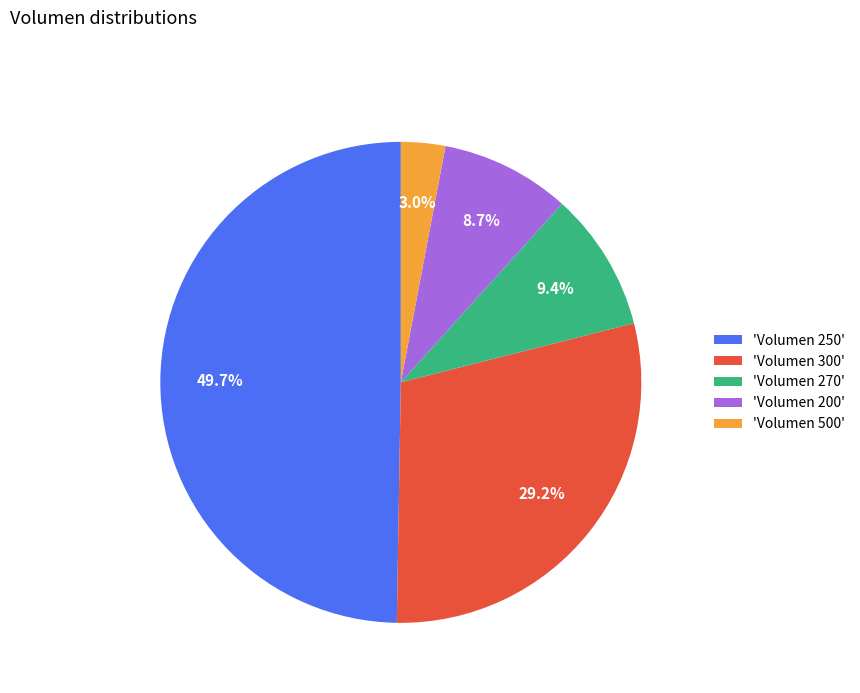

Does 'Volumen 300' represent more than half of the total?

No